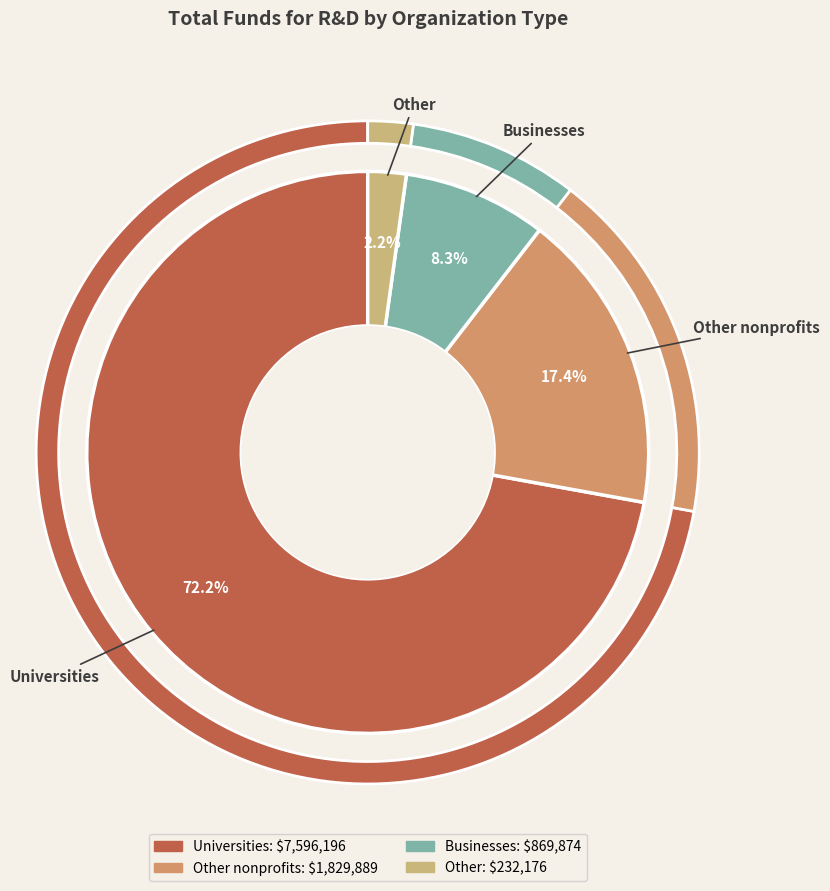

Is the sum of Businesses and Other nonprofits greater than half?

No